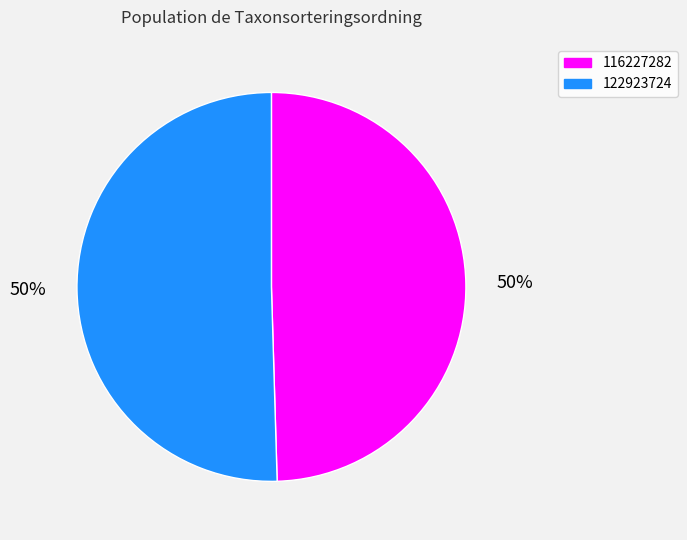

How many segments does this pie chart have?

2